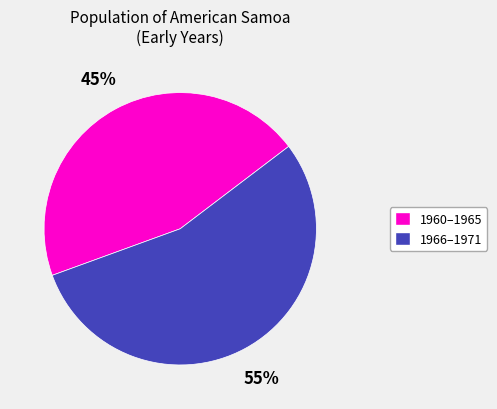

To the nearest percent, what is the difference between the largest and smallest slice percentages?

10%